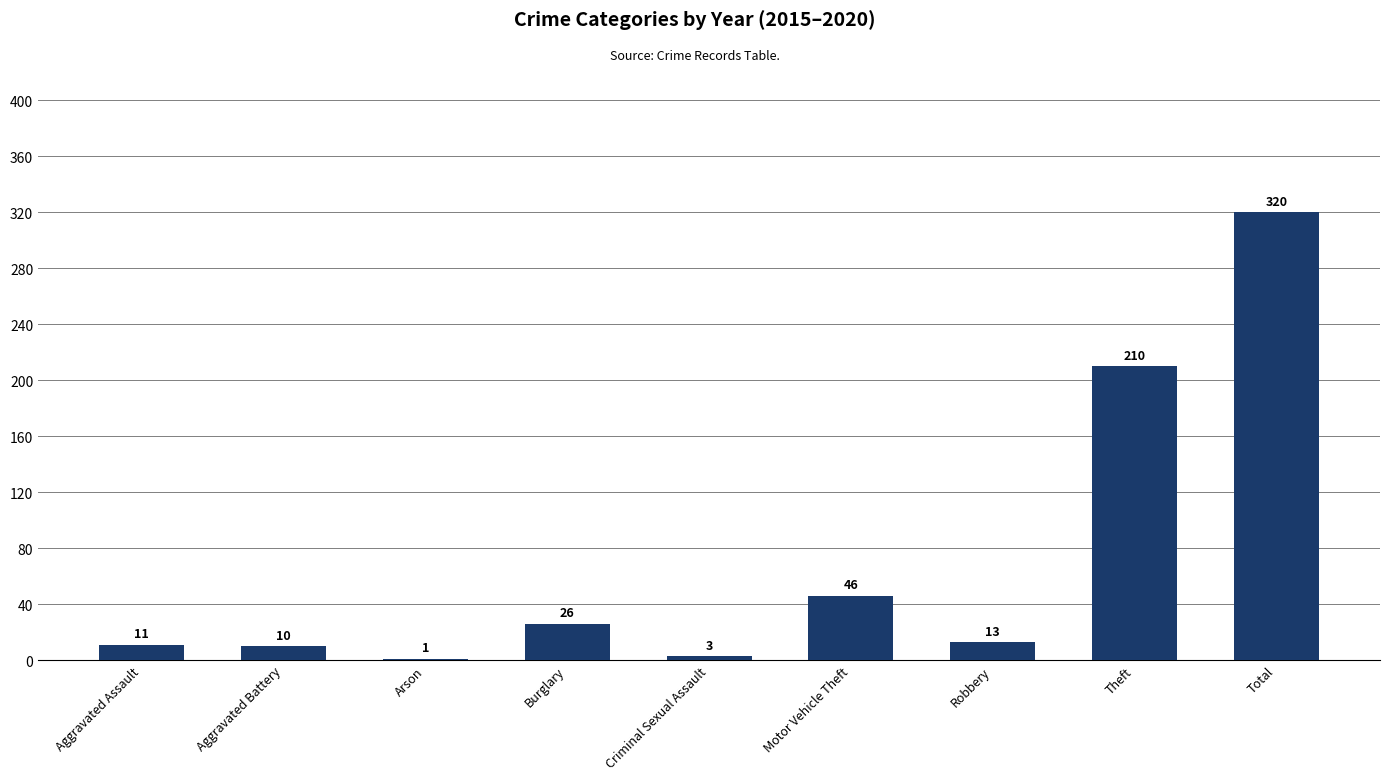

Does the chart contain stacked bars?

No